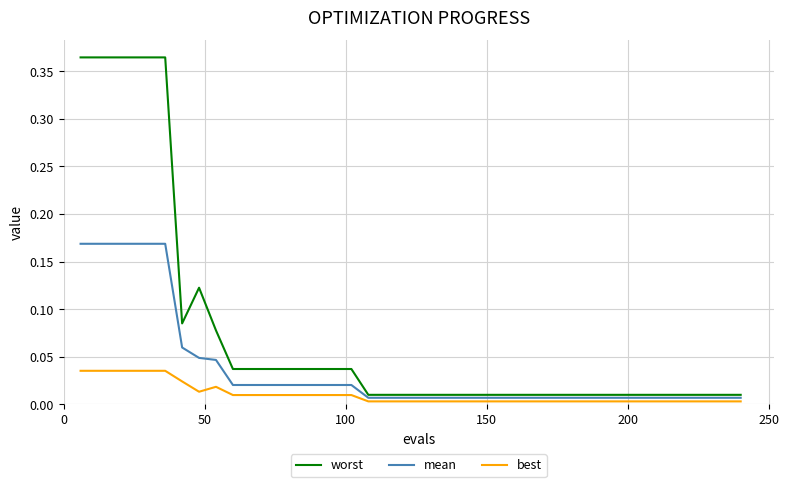

Rank the series by their average value, from highest to lowest.

worst, mean, best